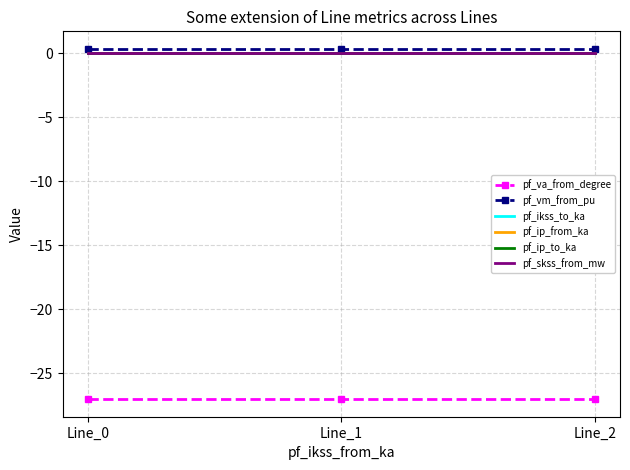

Rank the series at Line_1 from lowest to highest value.

pf_va_from_degree, pf_ikss_to_ka, pf_ip_from_ka, pf_ip_to_ka, pf_skss_from_mw, pf_vm_from_pu